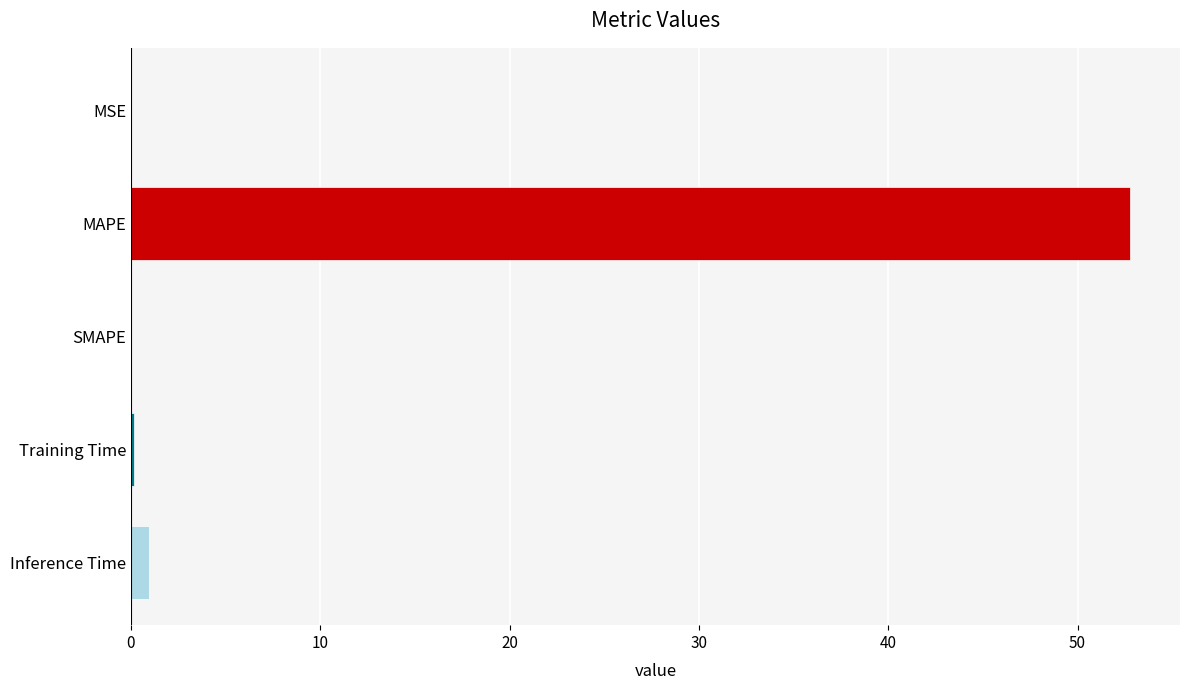

Which has a higher value, MAPE or MSE?

MAPE